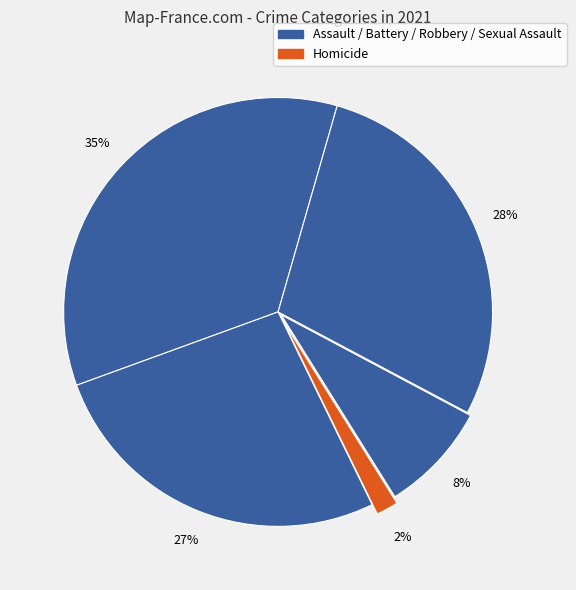

Which category has the smallest portion of the pie?

Homicide